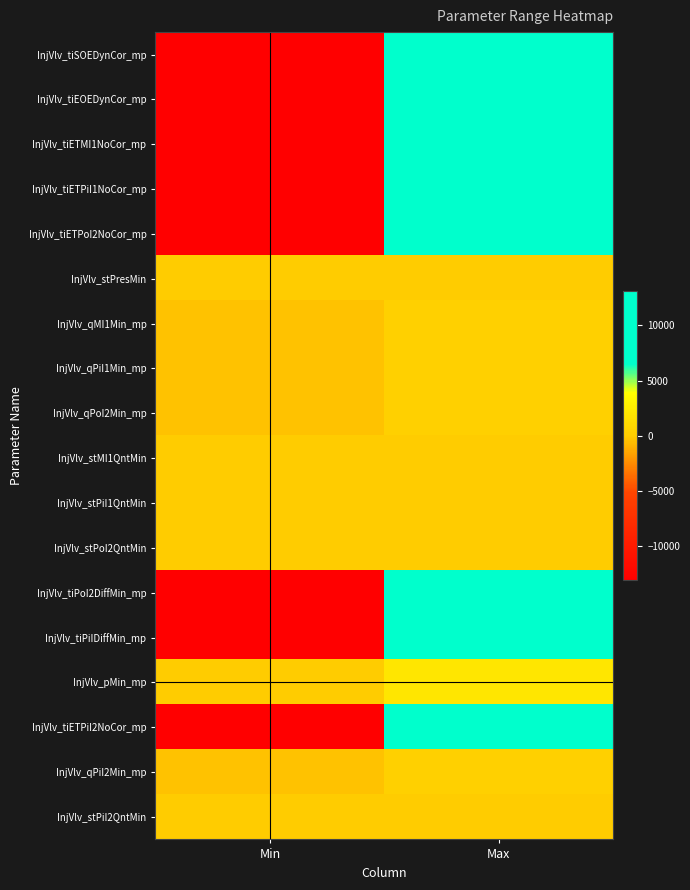

Reading right to left, list all the values displayed in this chart.

InjVlv_tiSOEDynCor_mp: Max=13106	Min=-13107
InjVlv_tiEOEDynCor_mp: Max=13106	Min=-13107
InjVlv_tiETMI1NoCor_mp: Max=13106	Min=-13107
InjVlv_tiETPiI1NoCor_mp: Max=13106	Min=-13107
InjVlv_tiETPoI2NoCor_mp: Max=13106	Min=-13107
InjVlv_stPresMin: Max=1	Min=0
InjVlv_qMI1Min_mp: Max=319	Min=-319
InjVlv_qPiI1Min_mp: Max=319	Min=-319
InjVlv_qPoI2Min_mp: Max=319	Min=-319
InjVlv_stMI1QntMin: Max=1	Min=0
InjVlv_stPiI1QntMin: Max=1	Min=0
InjVlv_stPoI2QntMin: Max=1	Min=0
InjVlv_tiPoI2DiffMin_mp: Max=13106	Min=-13107
InjVlv_tiPiIDiffMin_mp: Max=13106	Min=-13107
InjVlv_pMin_mp: Max=2000	Min=0
InjVlv_tiETPiI2NoCor_mp: Max=13106	Min=-13107
InjVlv_qPiI2Min_mp: Max=319	Min=-319
InjVlv_stPiI2QntMin: Max=1	Min=0